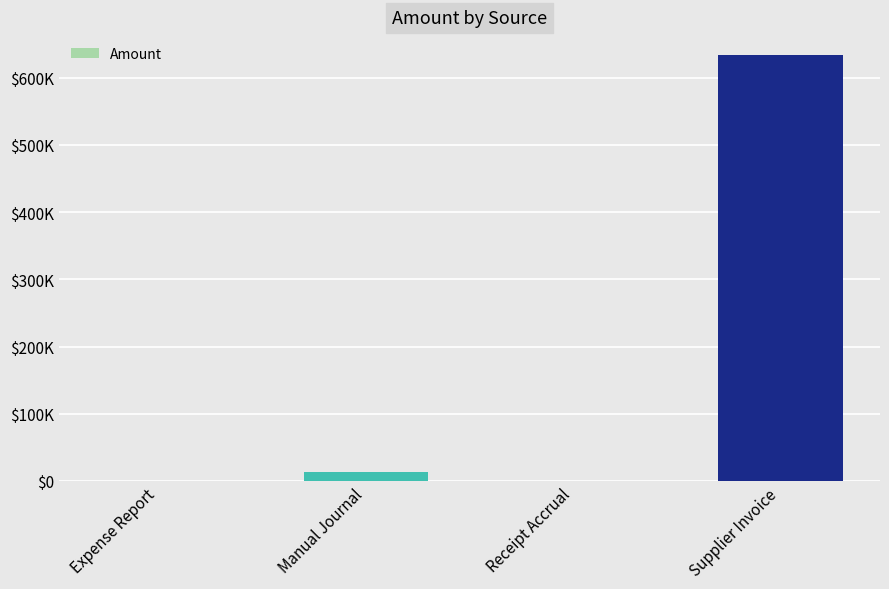

Are the bars horizontal?

No